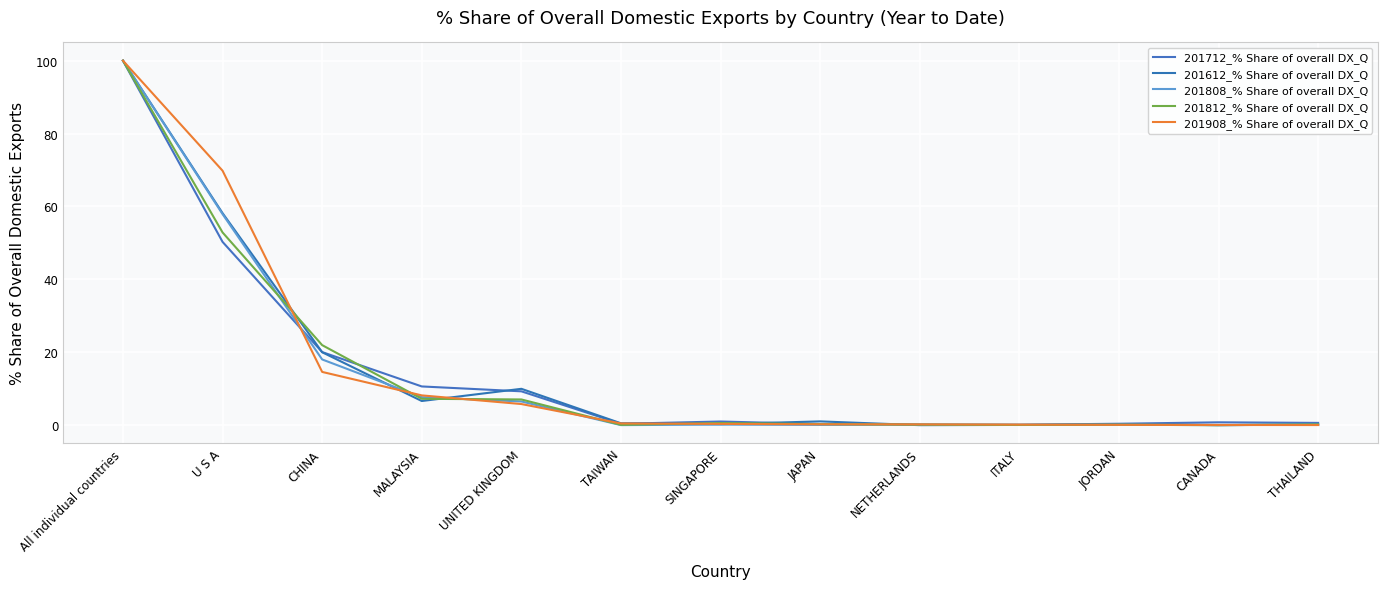

True or false: 201908_% Share of overall DX_Q has more than 1 interior local peaks.

False